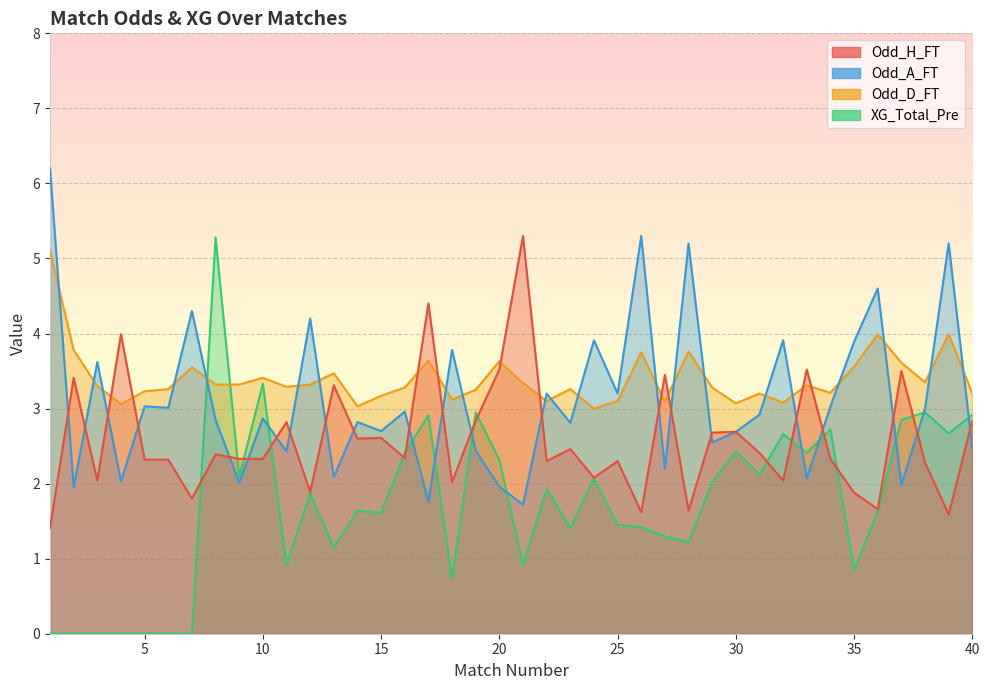

What is the minimum value for Odd_D_FT?

3.0